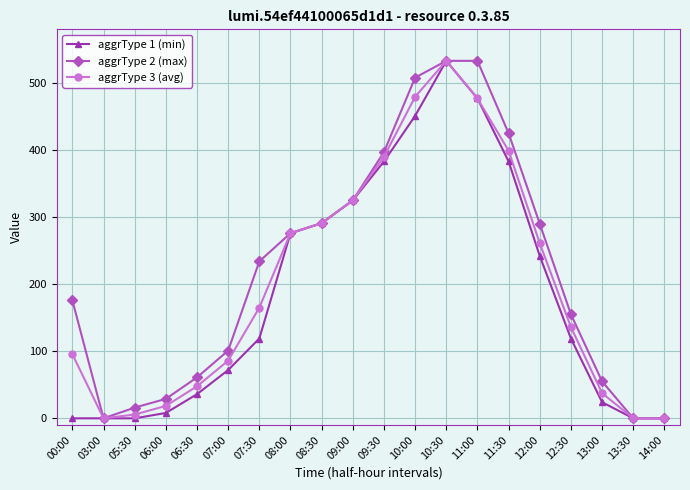

How many lines are shown in the chart?

3